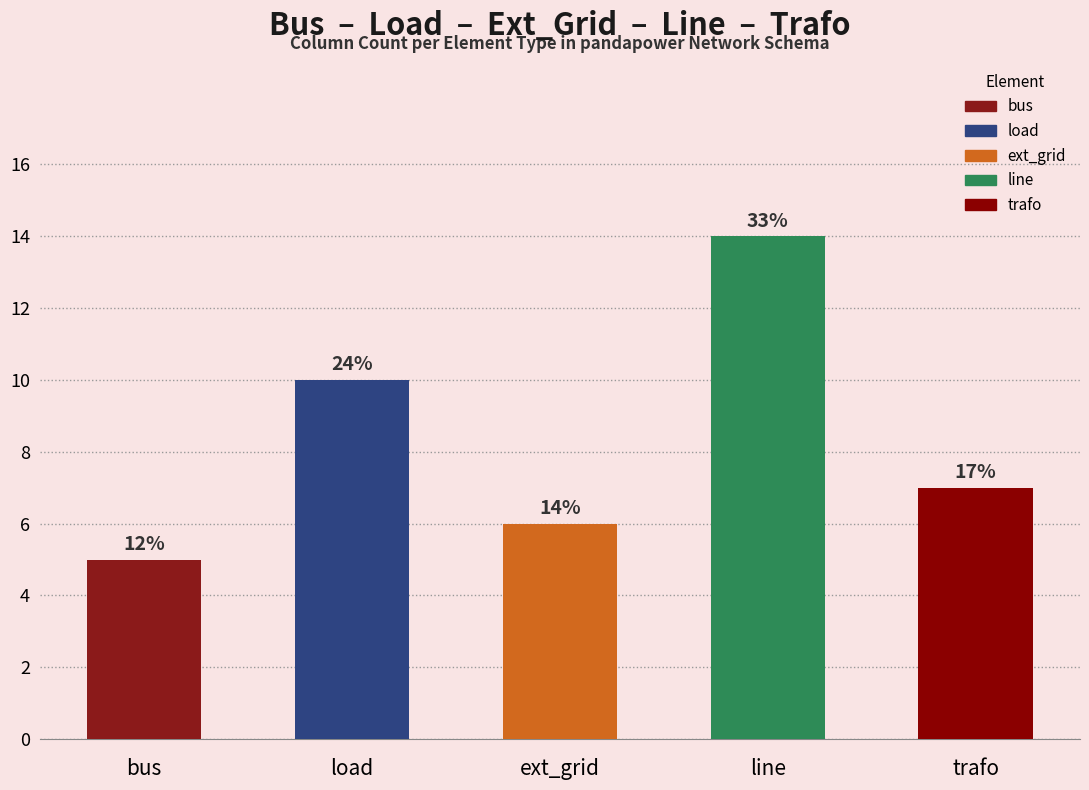

Does the chart contain any negative values?

No